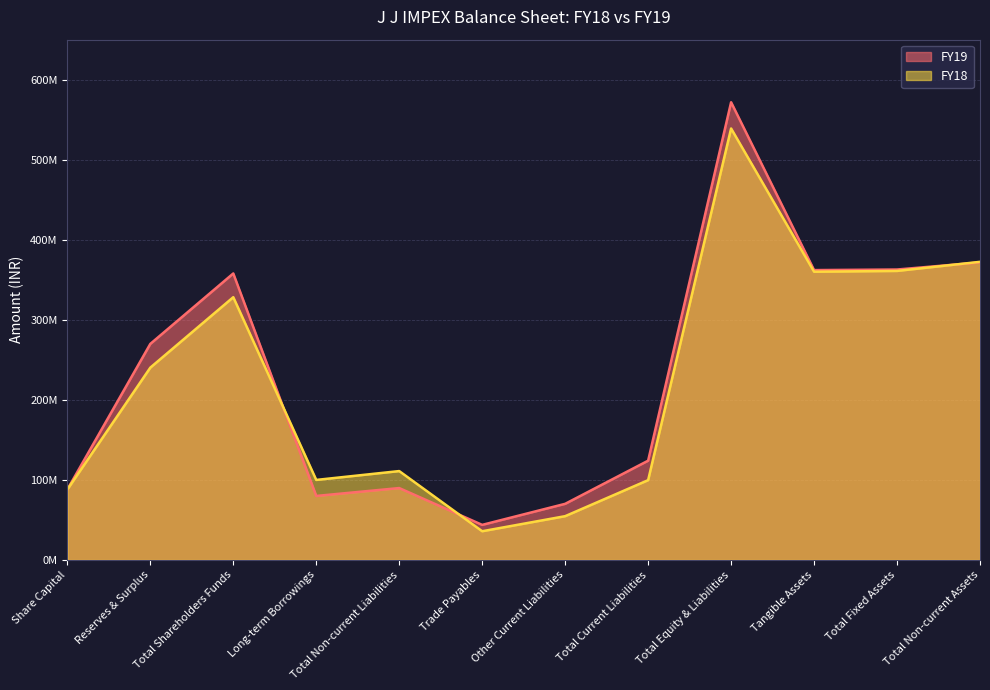

What is the difference between the maximum and second lowest values in the FY18 series?

484324000